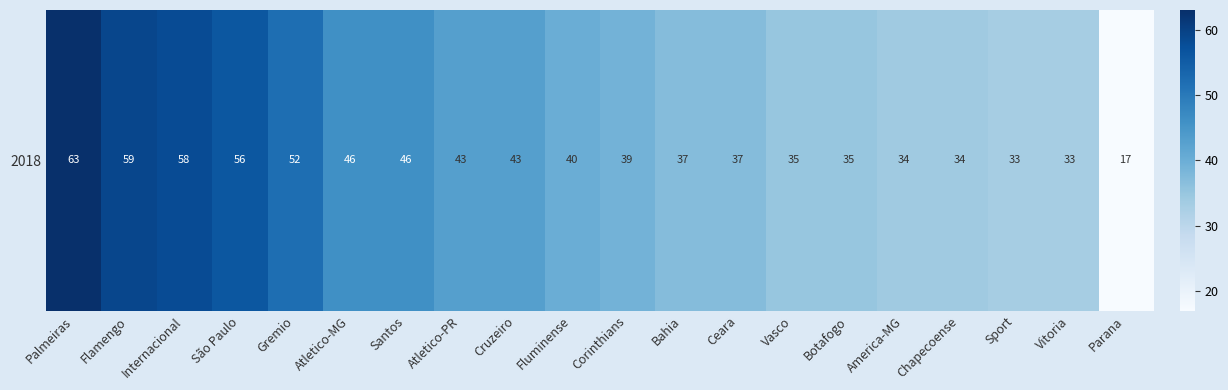

Rank the categories by value from highest to lowest.

Palmeiras, Flamengo, Internacional, São Paulo, Gremio, Atletico-MG, Santos, Atletico-PR, Cruzeiro, Fluminense, Corinthians, Bahia, Ceara, Vasco, Botafogo, America-MG, Chapecoense, Sport, Vitoria, Parana